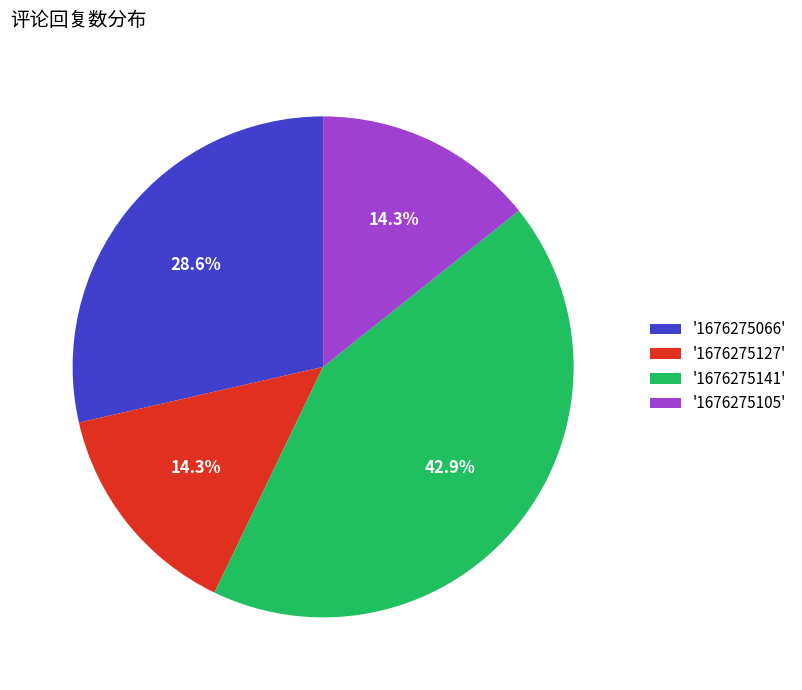

Which slice is the largest?

'1676275141'